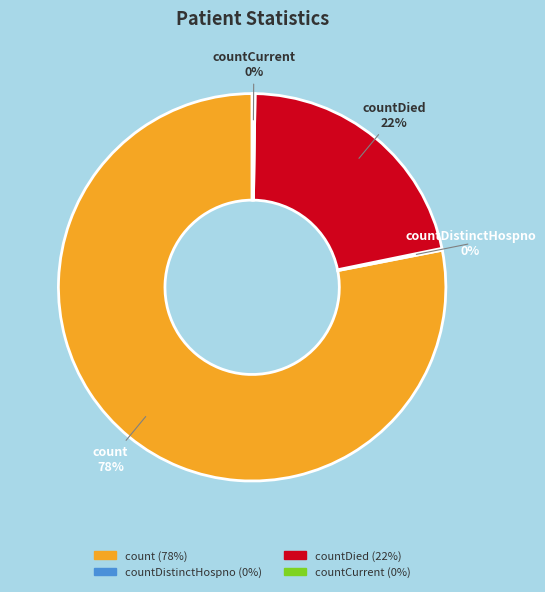

To the nearest percent, what is the difference between the largest and smallest slice percentages?

78%